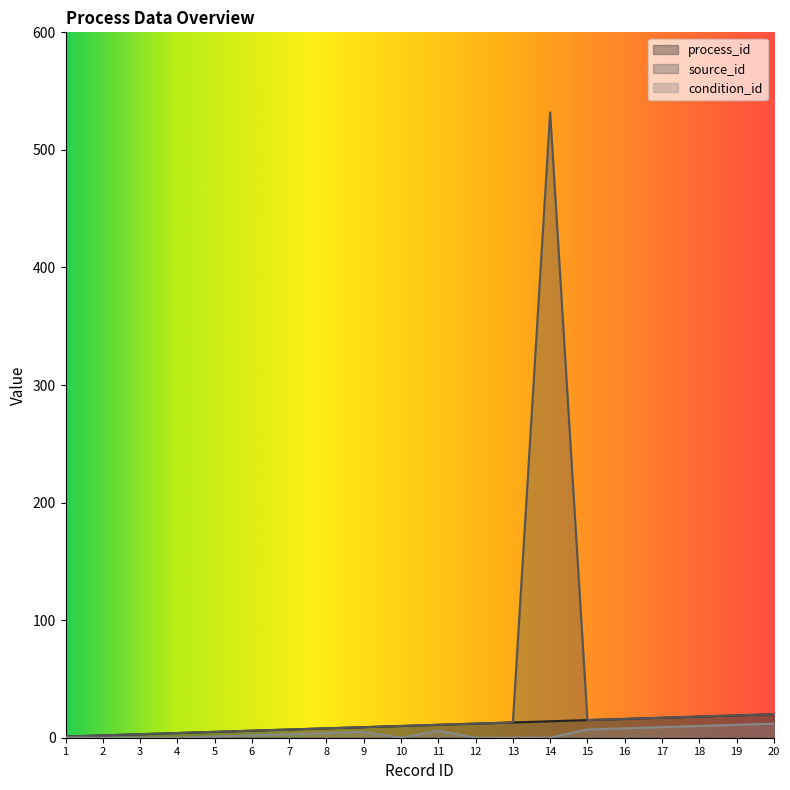

Between 8 and 11, which is larger?

11